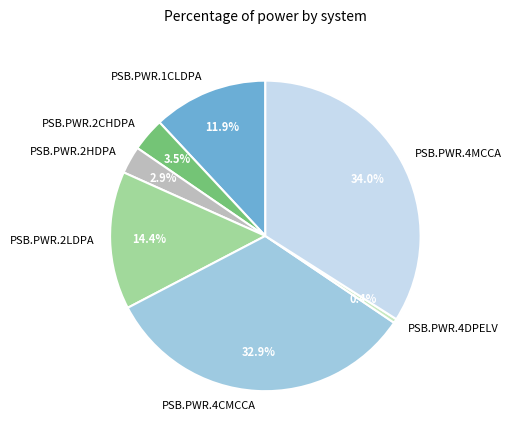

Which slice is the smallest?

PSB.PWR.4DPELV